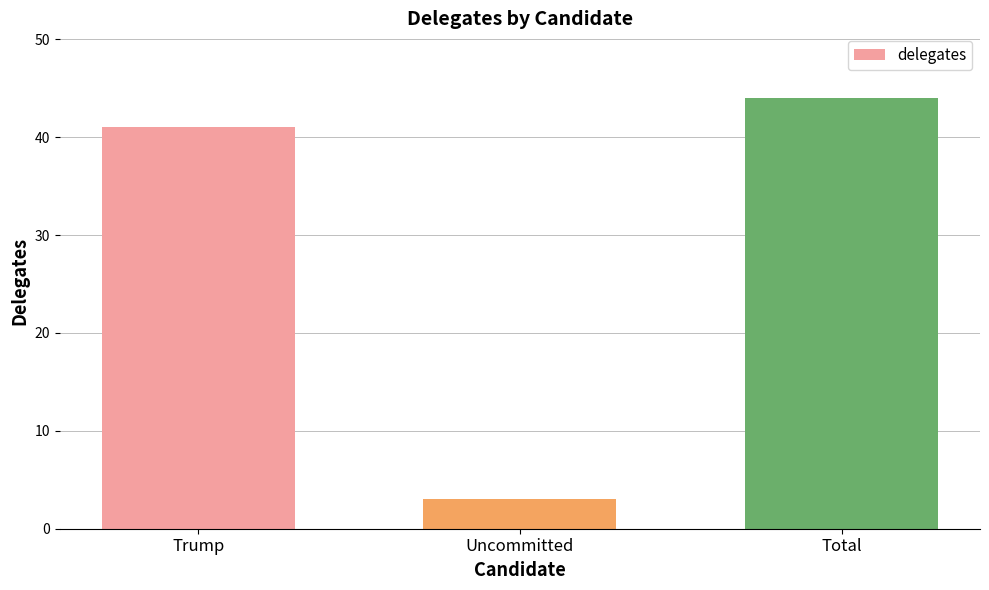

What is the maximum value shown in the chart?

44